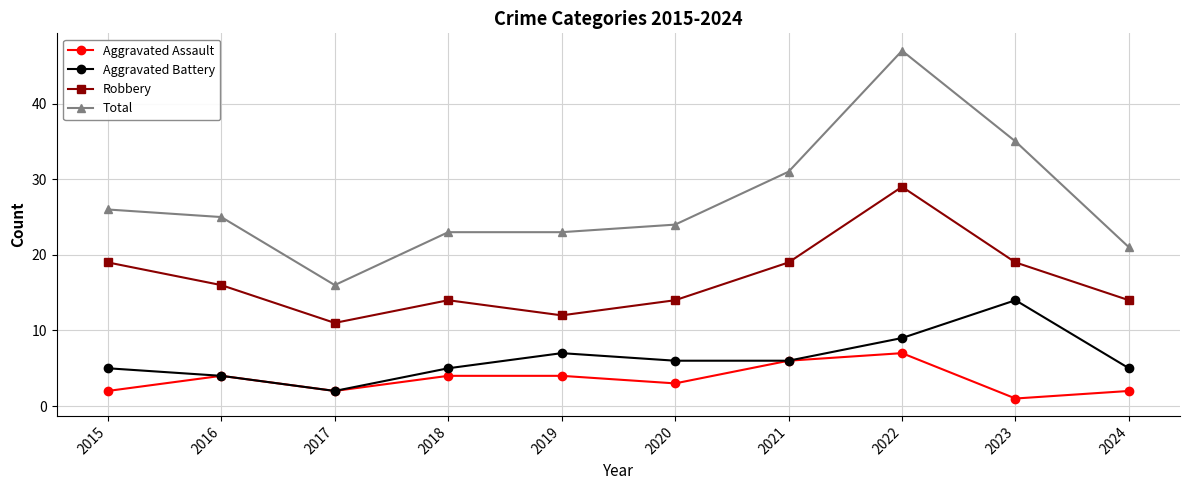

True or false: Aggravated Battery has more than 1 points higher than both neighbors.

True